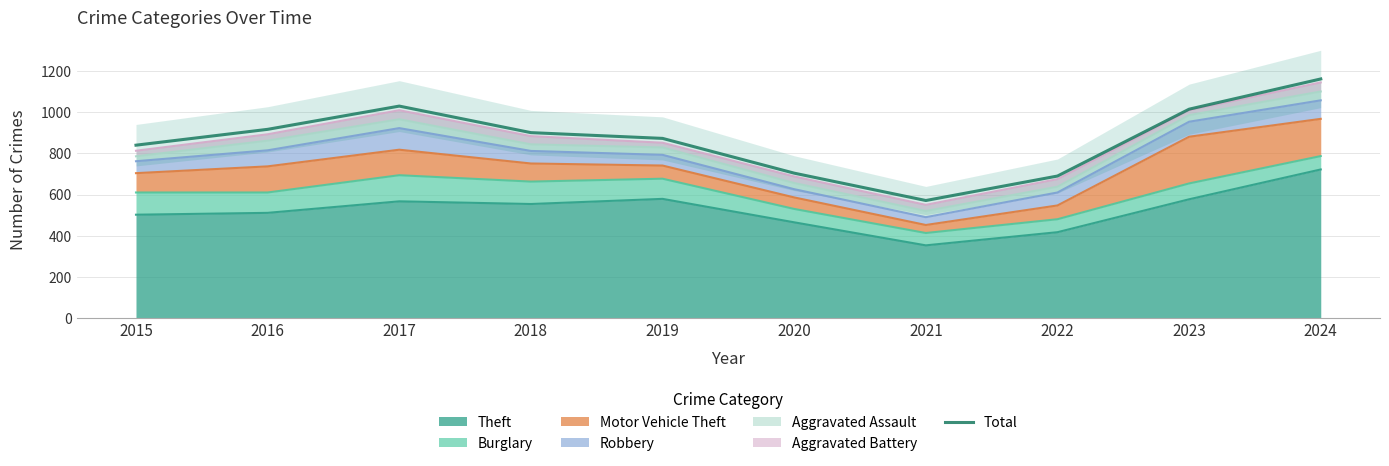

Count the number of values greater than 901.

4